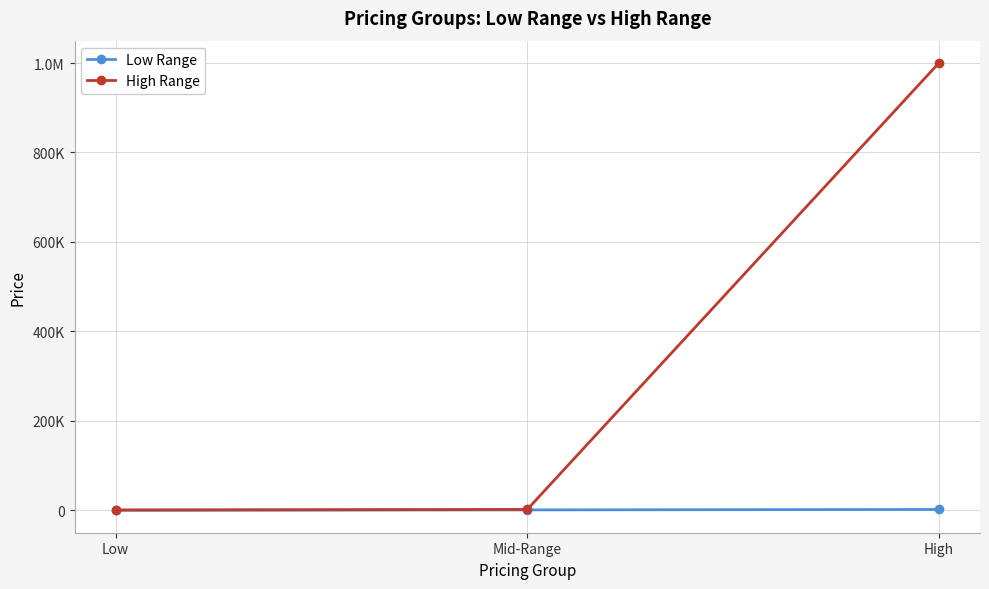

Reading left to right, extract all data points from this chart.

Low Range: Low=0	Mid-Range=1000	High=2000
High Range: Low=1000	Mid-Range=2000	High=1000000